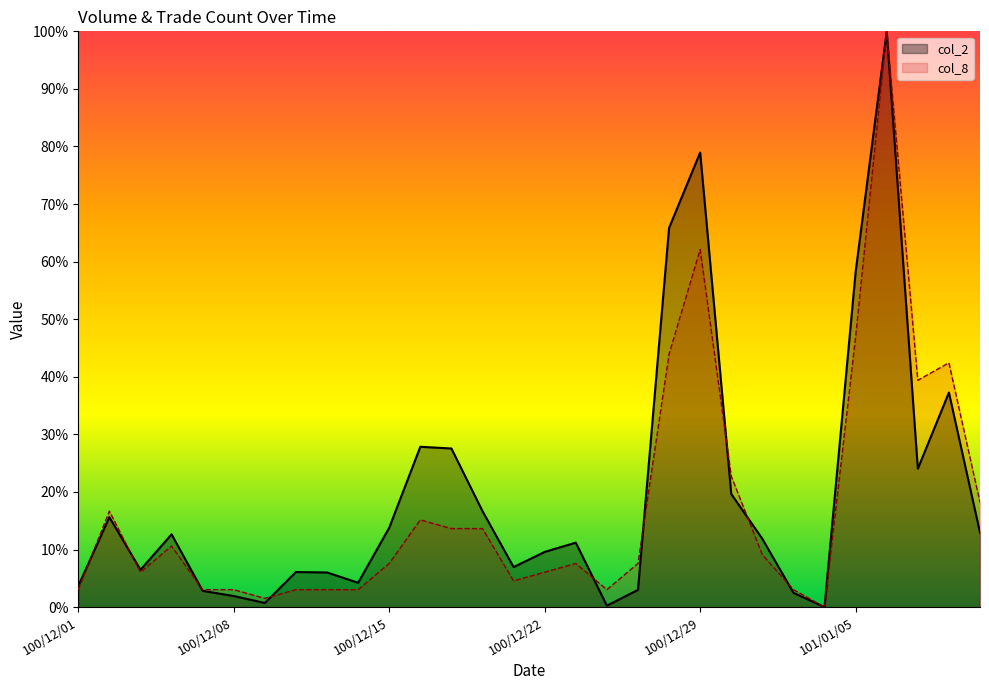

What is the maximum value for col_2?

100.0